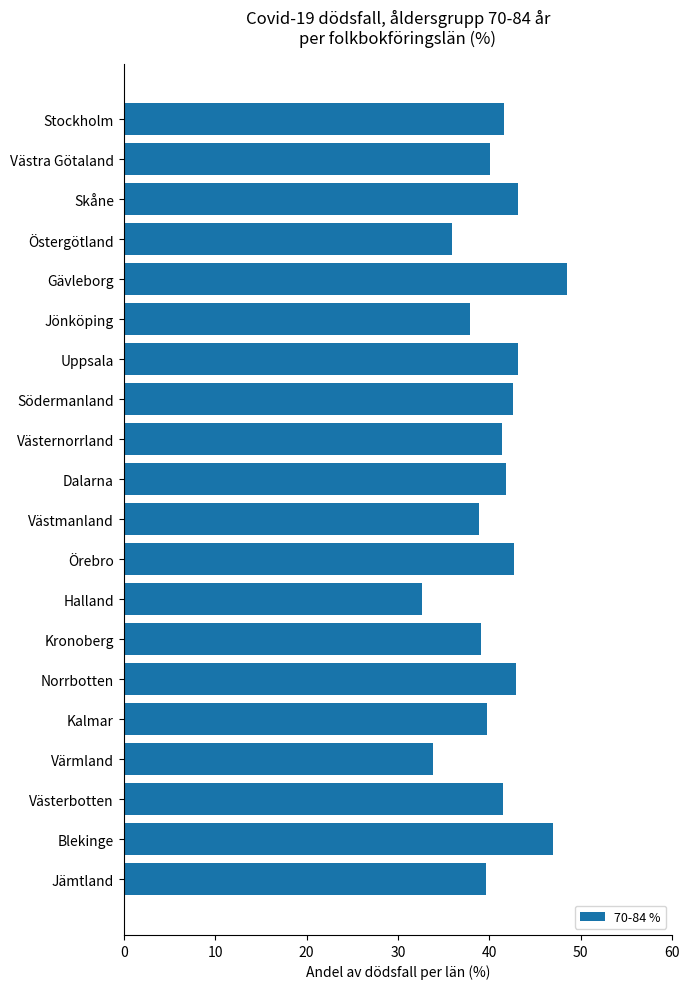

Is it true that the value at Södermanland is 42.6?

True